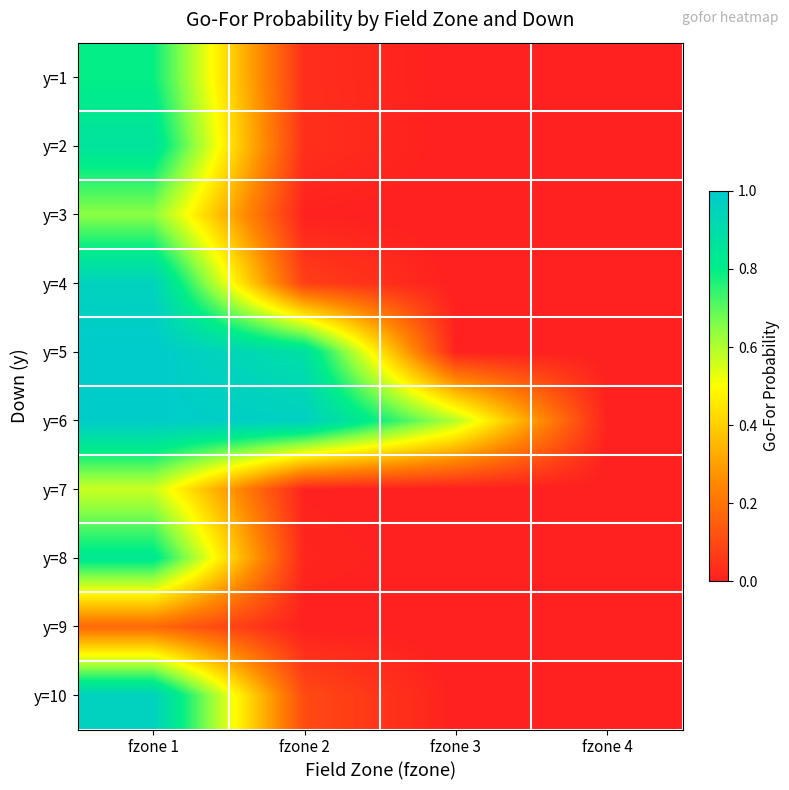

What is the difference between the highest and lowest values at fzone 2?

1.0